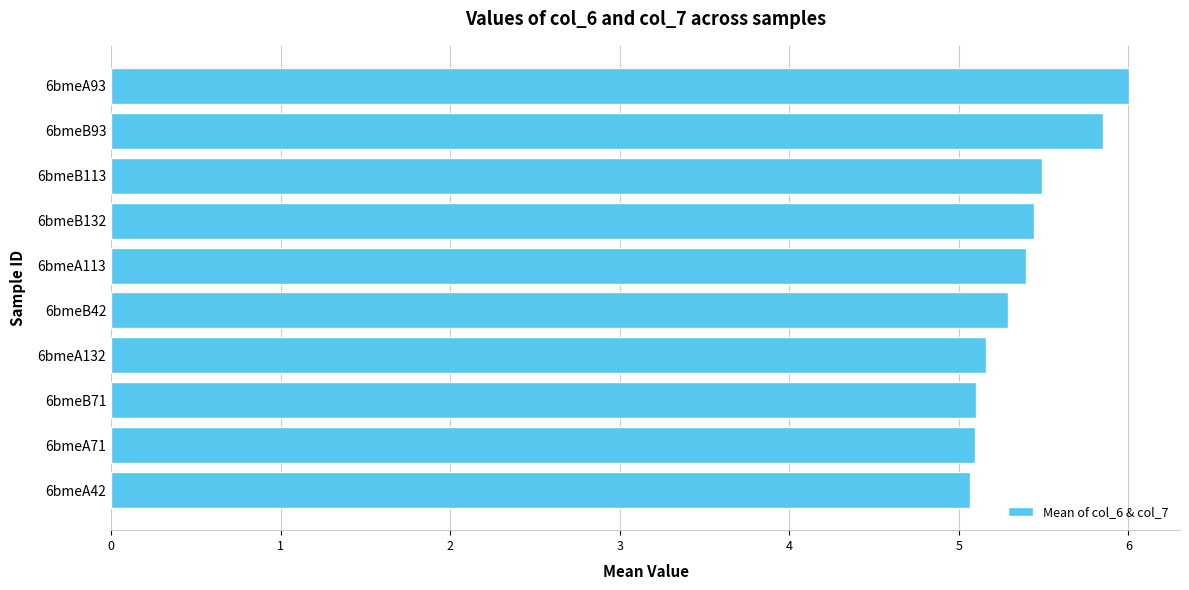

What is the maximum value shown in the chart?

6.0